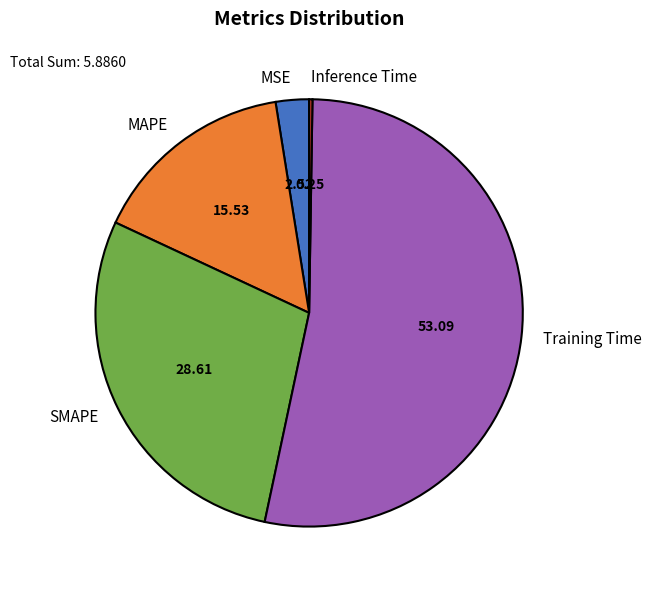

Do MAPE and Training Time together represent more than half of the pie?

Yes